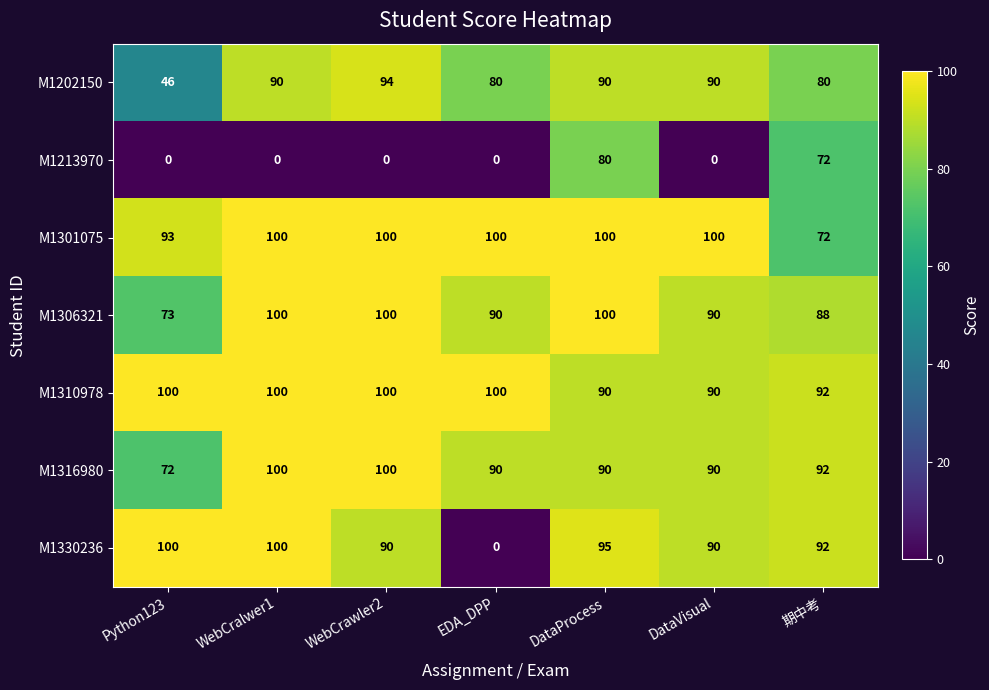

Read the M1213970 value at DataProcess.

80